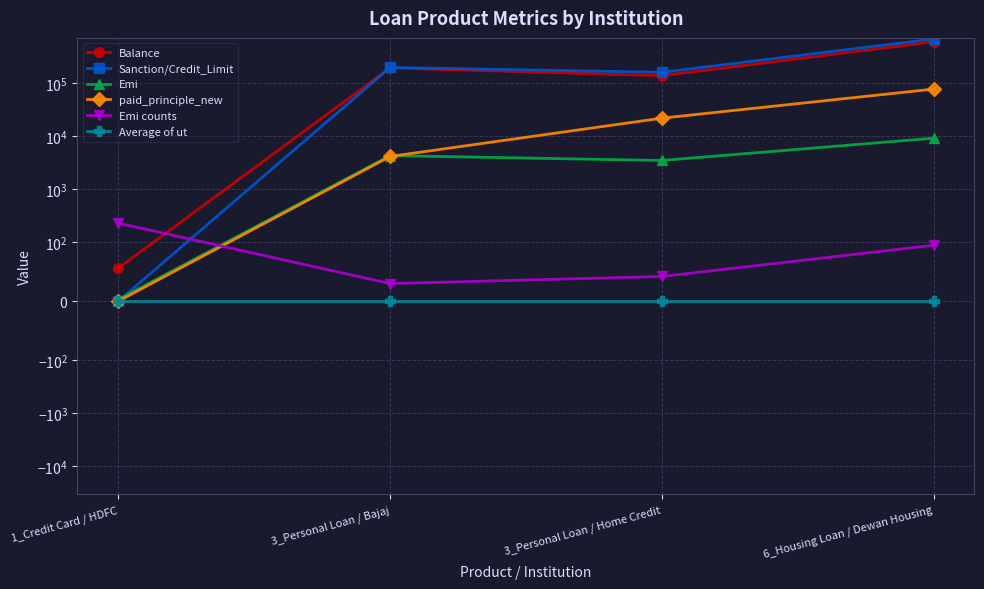

In Balance, how many points are lower than both neighbors (excluding endpoints)?

1